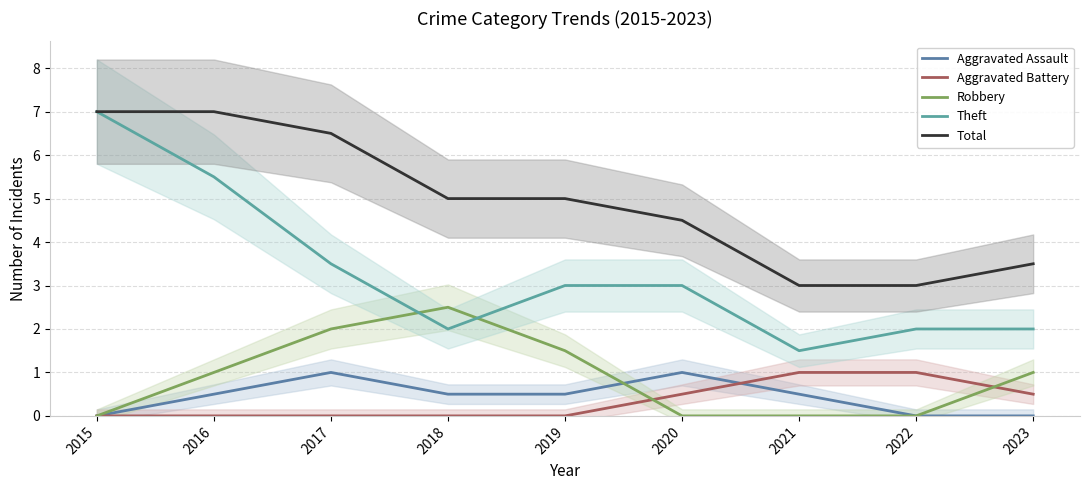

List the labels in order of Aggravated Battery value, largest first.

2021, 2022, 2020, 2023, 2015, 2016, 2017, 2018, 2019